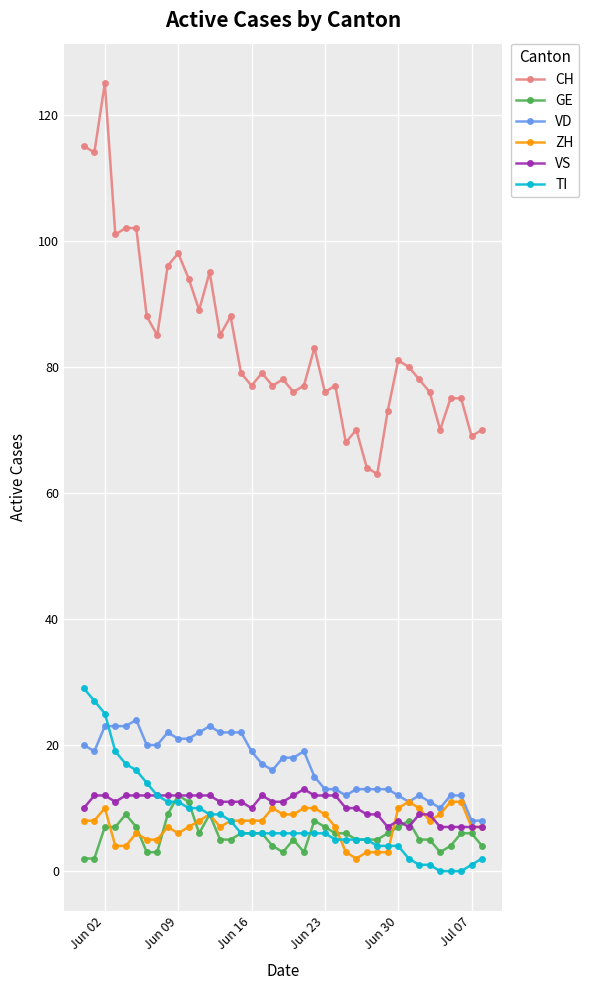

Which series has the widest spread of values?

CH